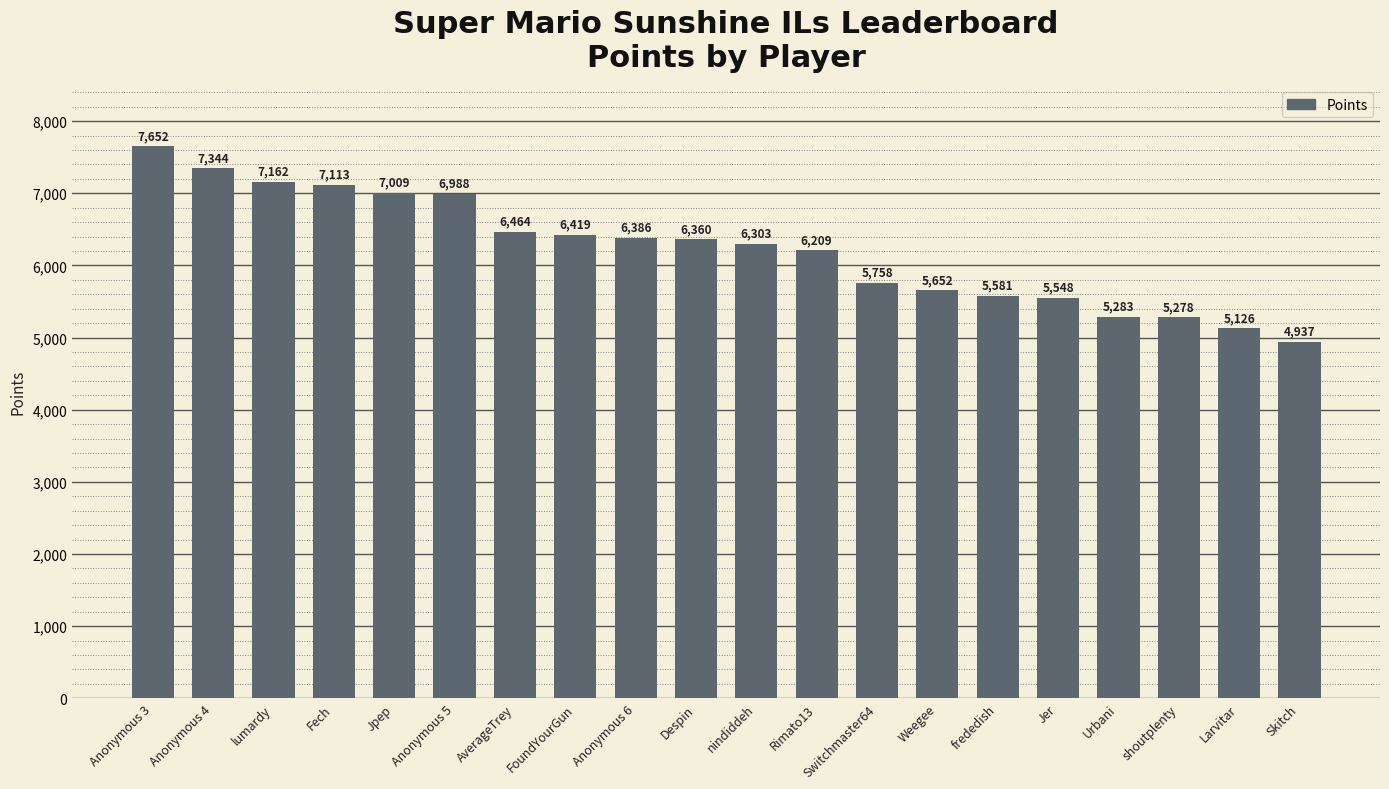

Rank the categories by value from highest to lowest.

Anonymous 3, Anonymous 4, lumardy, Fech, Jpep, Anonymous 5, AverageTrey, FoundYourGun, Anonymous 6, Despin, nindiddeh, Rimato13, Switchmaster64, Weegee, frededish, Jer, Urbani, shoutplenty, Larvitar, Skitch